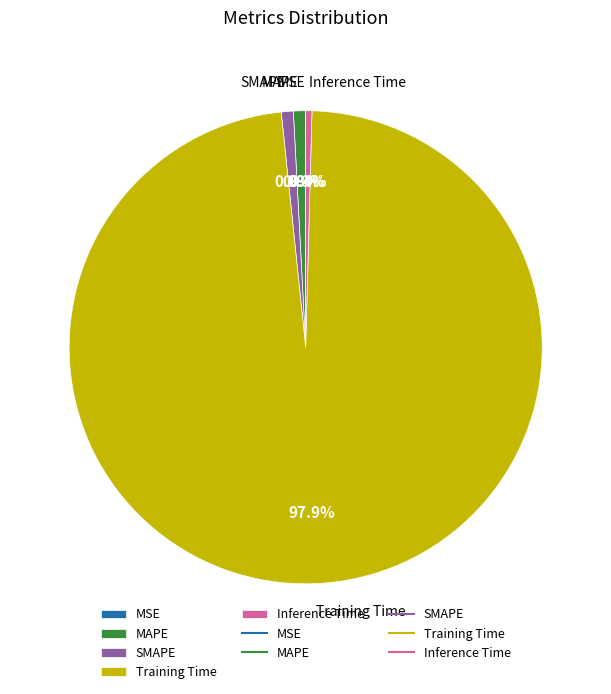

Which has a higher value, Training Time or MAPE?

Training Time